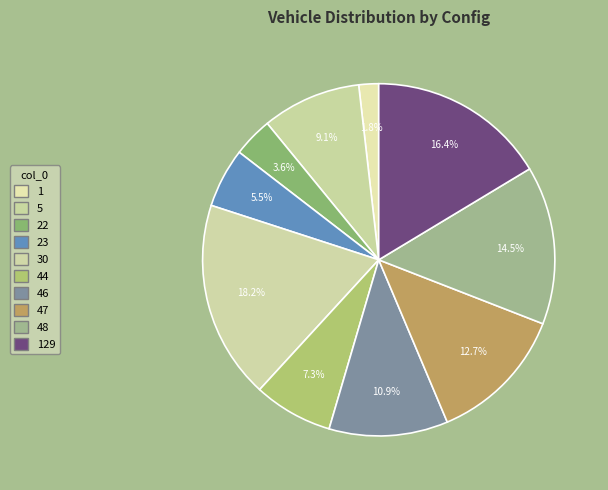

Which slice is the largest?

30